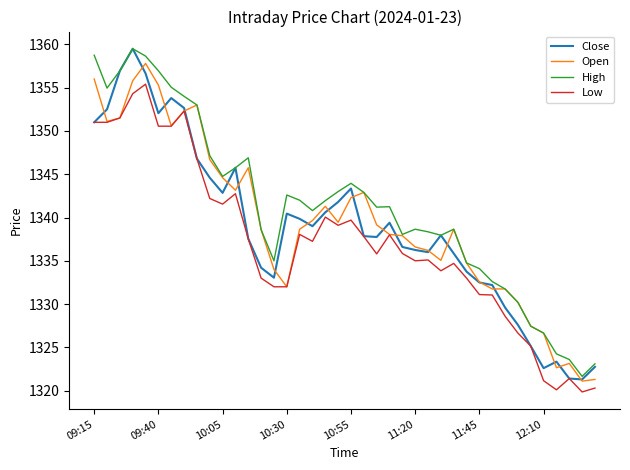

What is the greatest value displayed?

1359.5